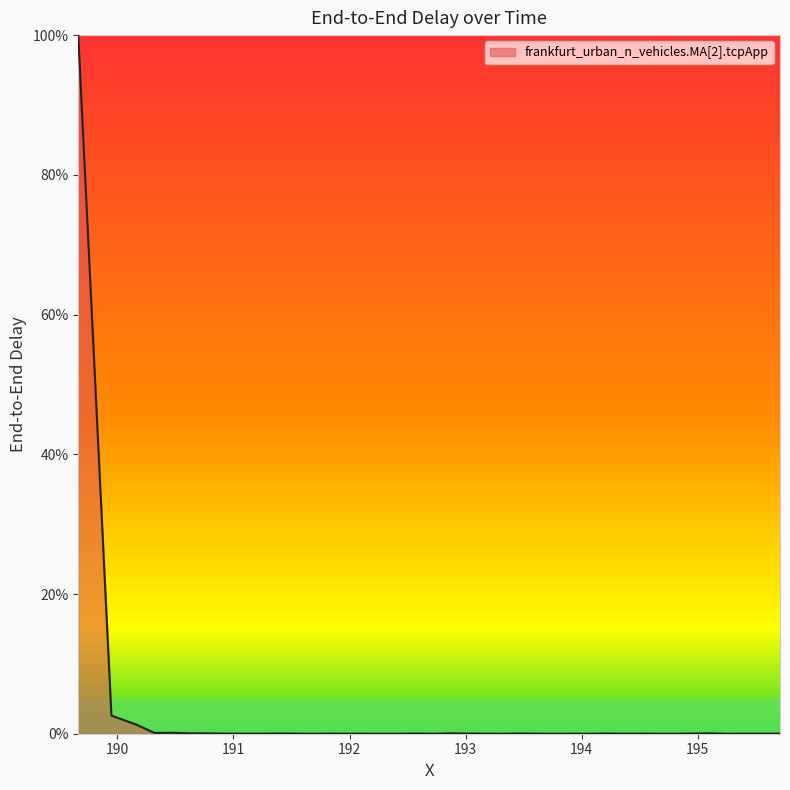

Does the chart display data point markers on the line(s)?

No